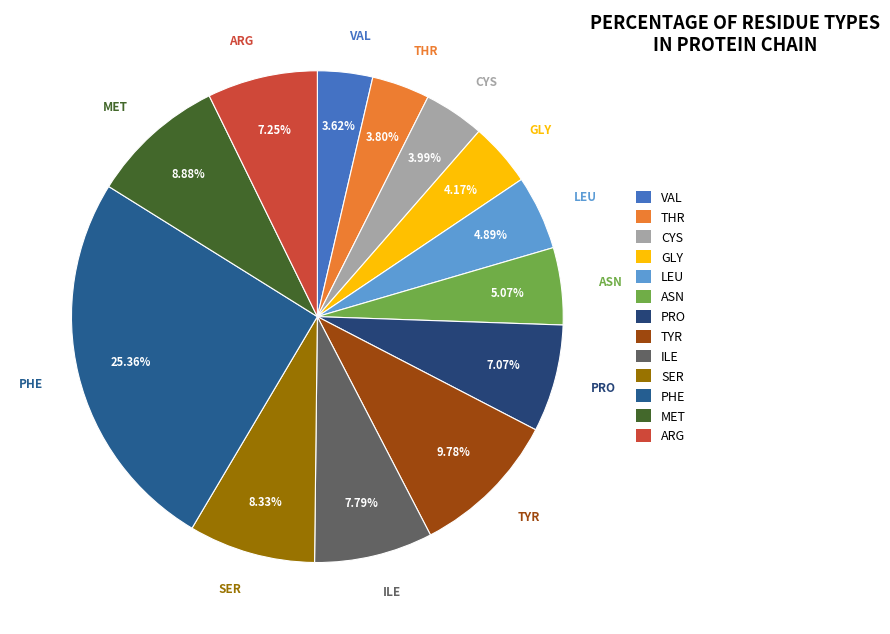

To the nearest percent, what portion does THR represent?

4%